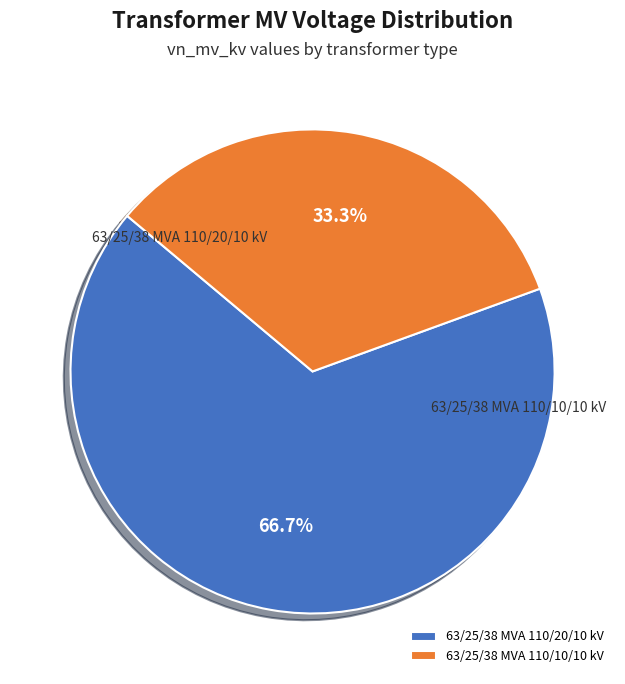

Approximately how many times larger is the value at 63/25/38 MVA 110/20/10 kV compared to 63/25/38 MVA 110/10/10 kV?

2.0